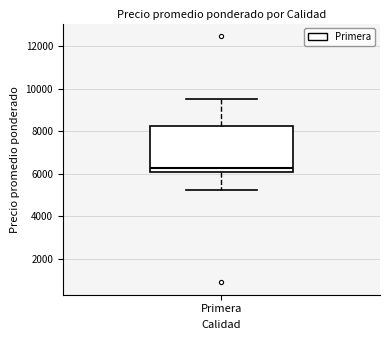

Read this box plot against the y-axis: the position of the median line, the range covered by the box, and the ends of both whiskers. The values are not printed on the chart, so give them approximately, as read against the axis.

median 6200, box 6000 to 8200, whiskers 5200 to 9600